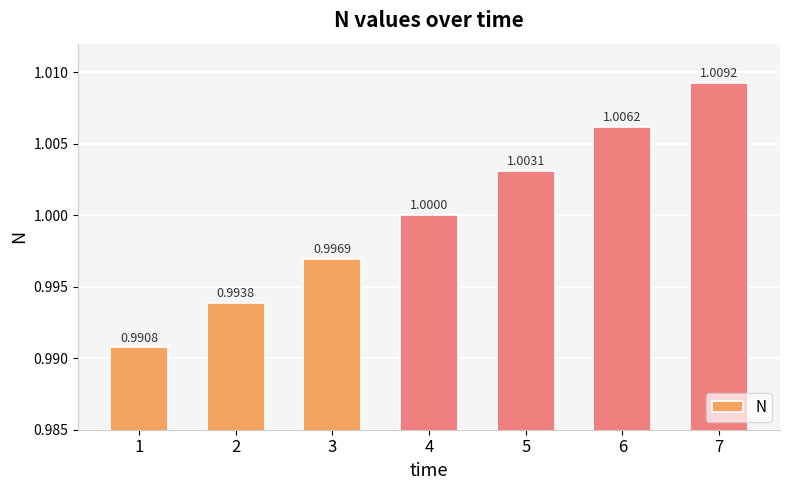

How many bars are there in total?

7